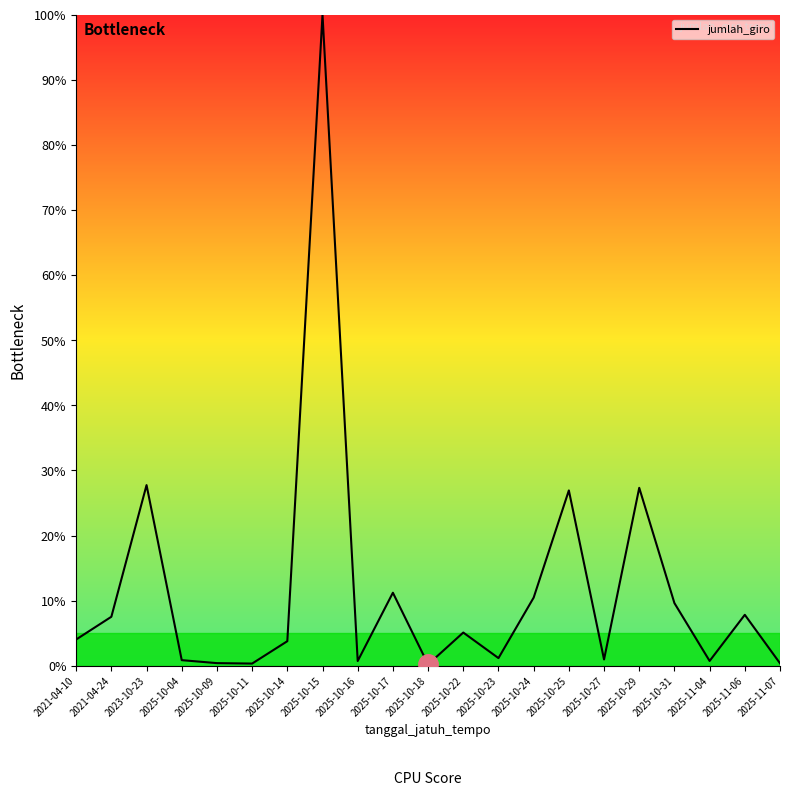

Which has a higher value, 2025-10-04 or 2025-10-17?

2025-10-17